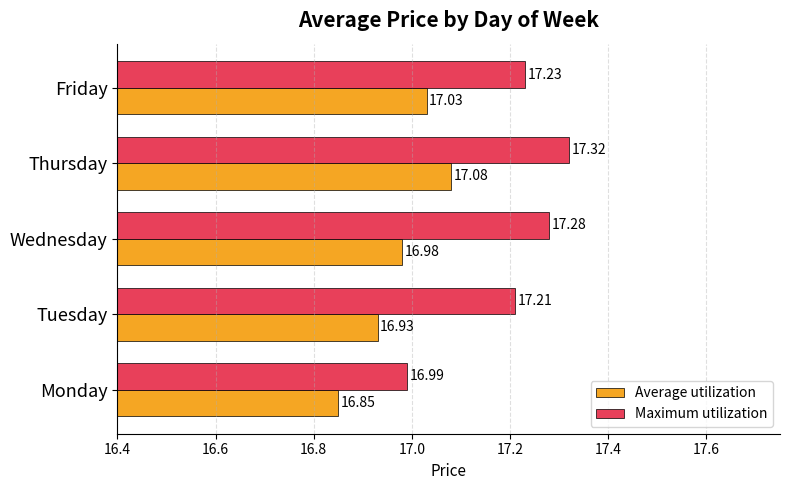

Which series changed the most between Tuesday and Wednesday?

Maximum utilization